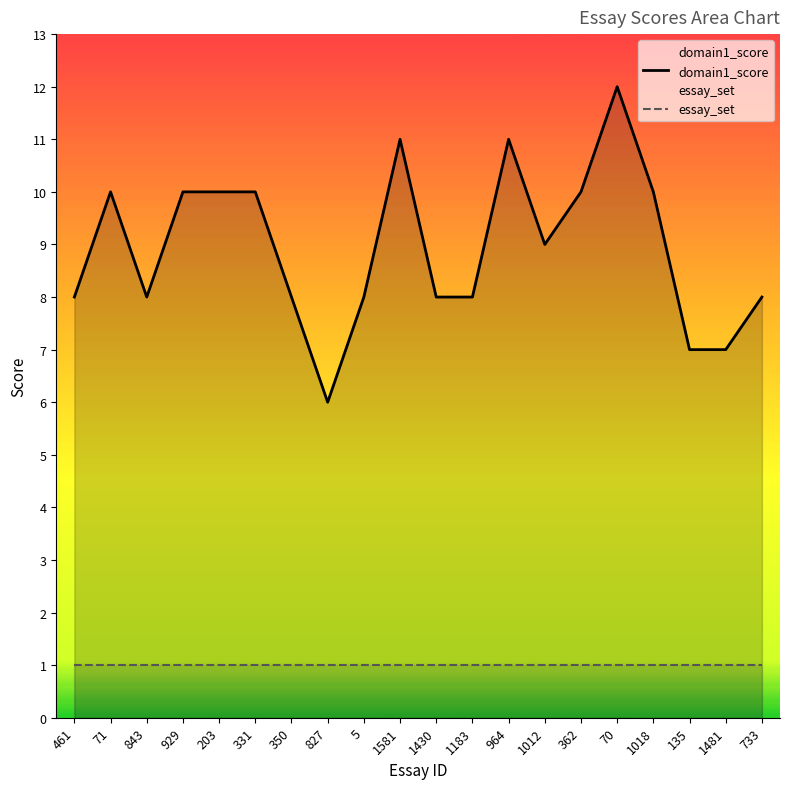

Reading right to left, list all the values displayed in this chart.

domain1_score: 733=8	1481=7	135=7	1018=10	70=12	362=10	1012=9	964=11	1183=8	1430=8	1581=11	5=8	827=6	350=8	331=10	203=10	929=10	843=8	71=10	461=8
essay_set: 733=1	1481=1	135=1	1018=1	70=1	362=1	1012=1	964=1	1183=1	1430=1	1581=1	5=1	827=1	350=1	331=1	203=1	929=1	843=1	71=1	461=1